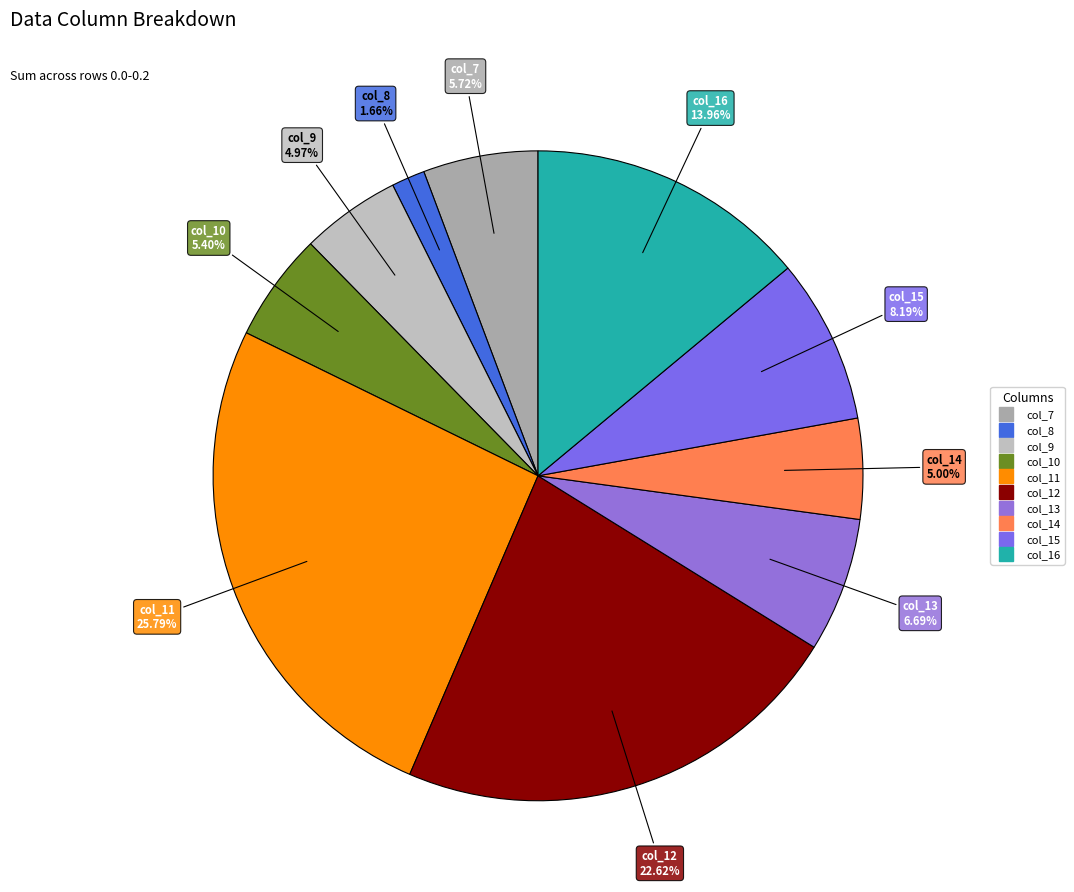

Is there a majority slice in this chart?

No